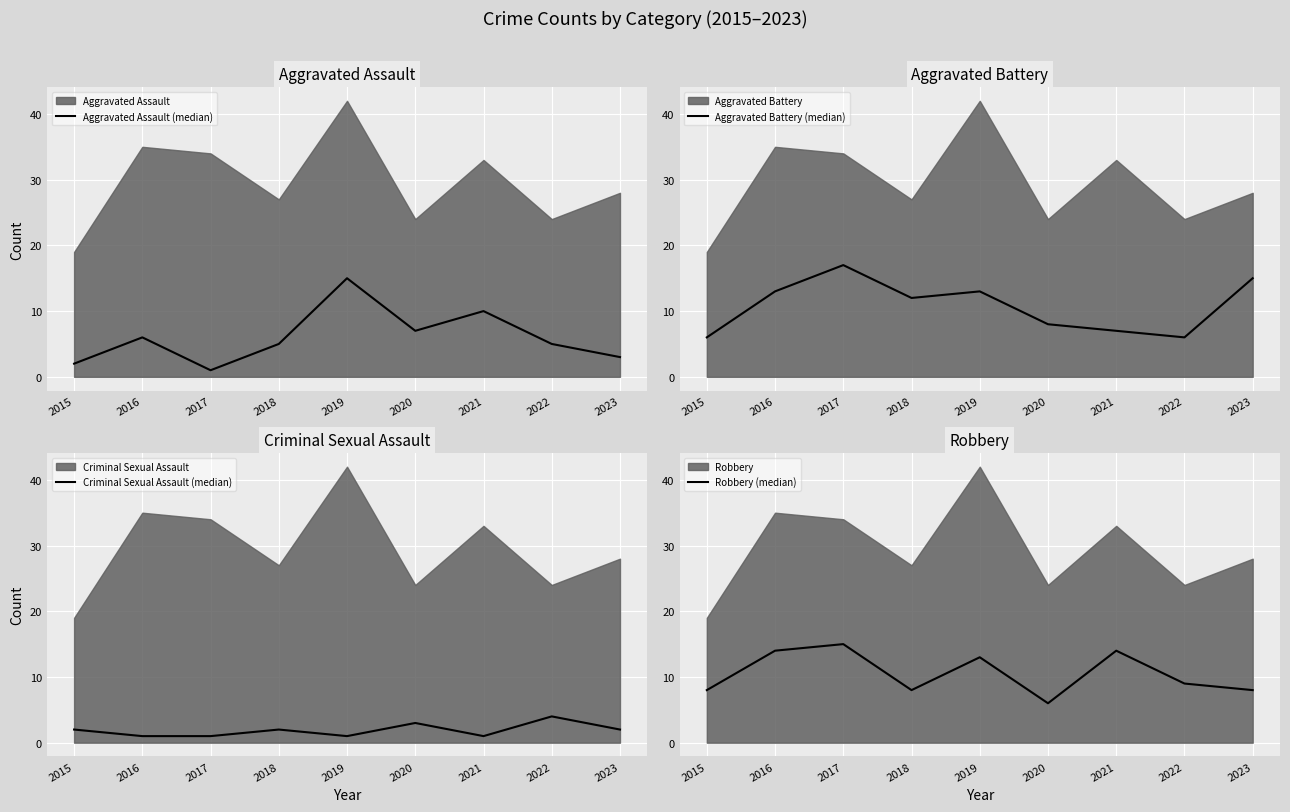

How many lines are shown in the chart?

4